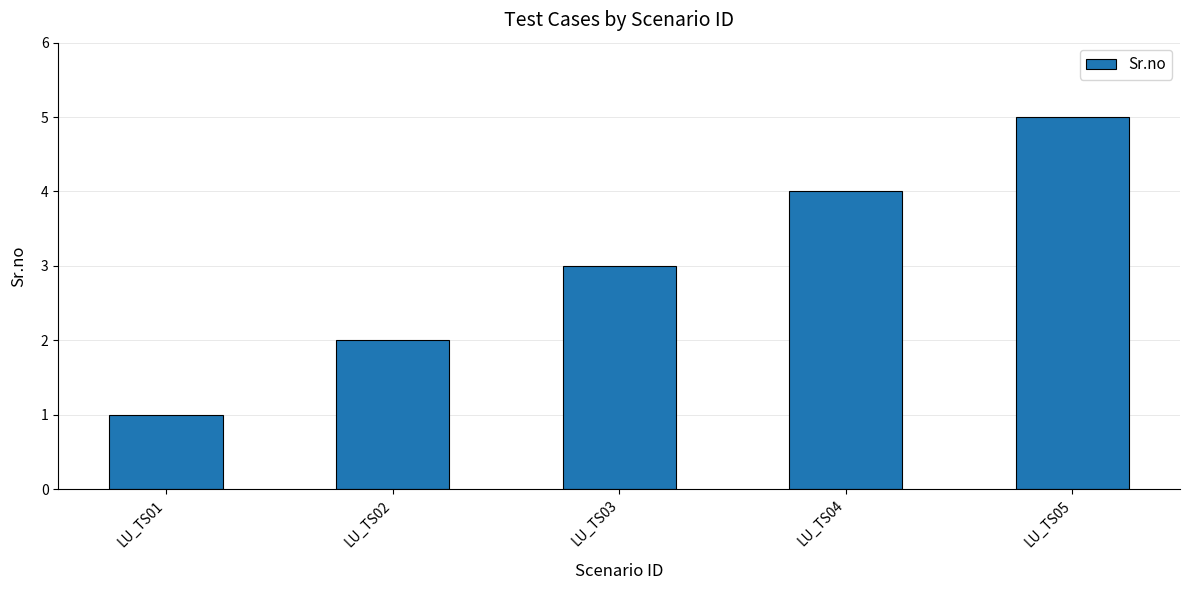

True or false: the data shows 1 at LU_TS03.

False